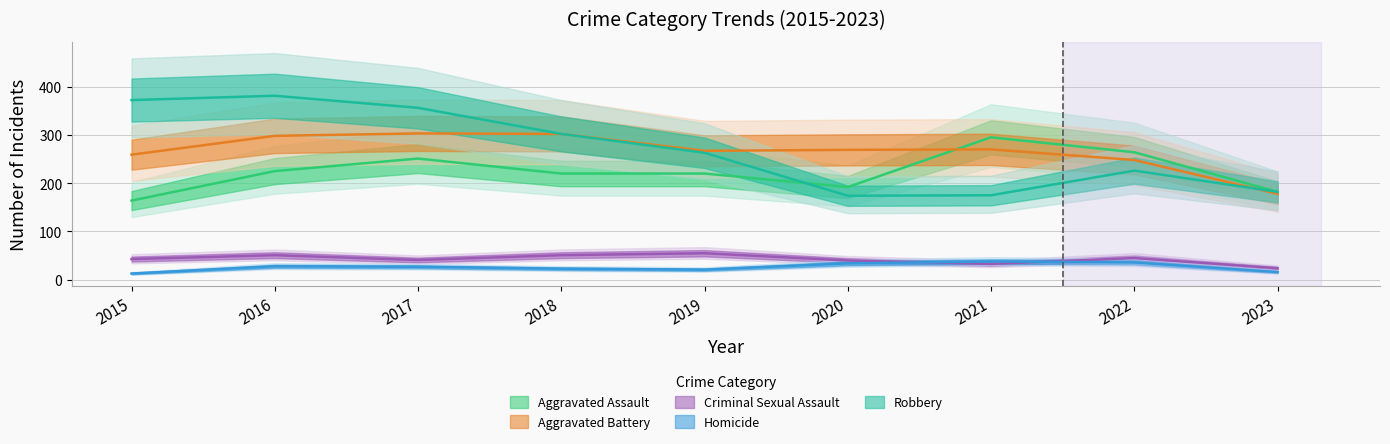

True or false: Aggravated Battery and Criminal Sexual Assault cross at least once.

False